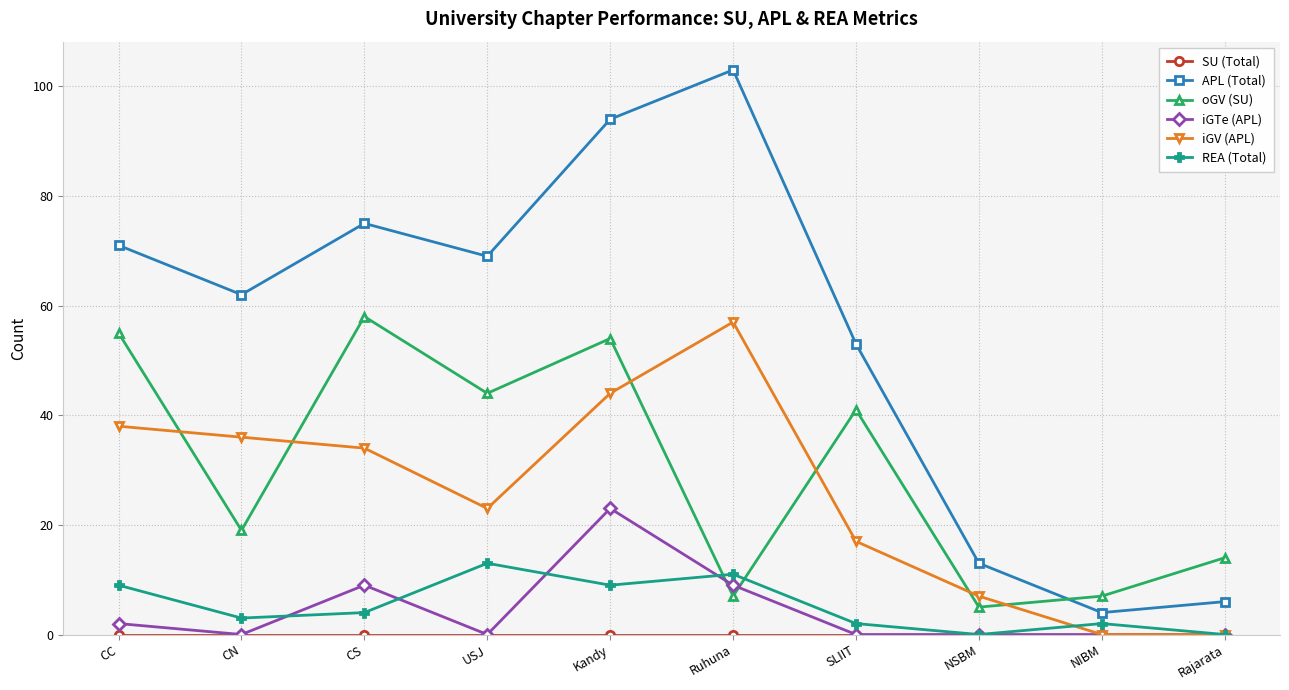

Is this an area chart (filled region under the line)?

No